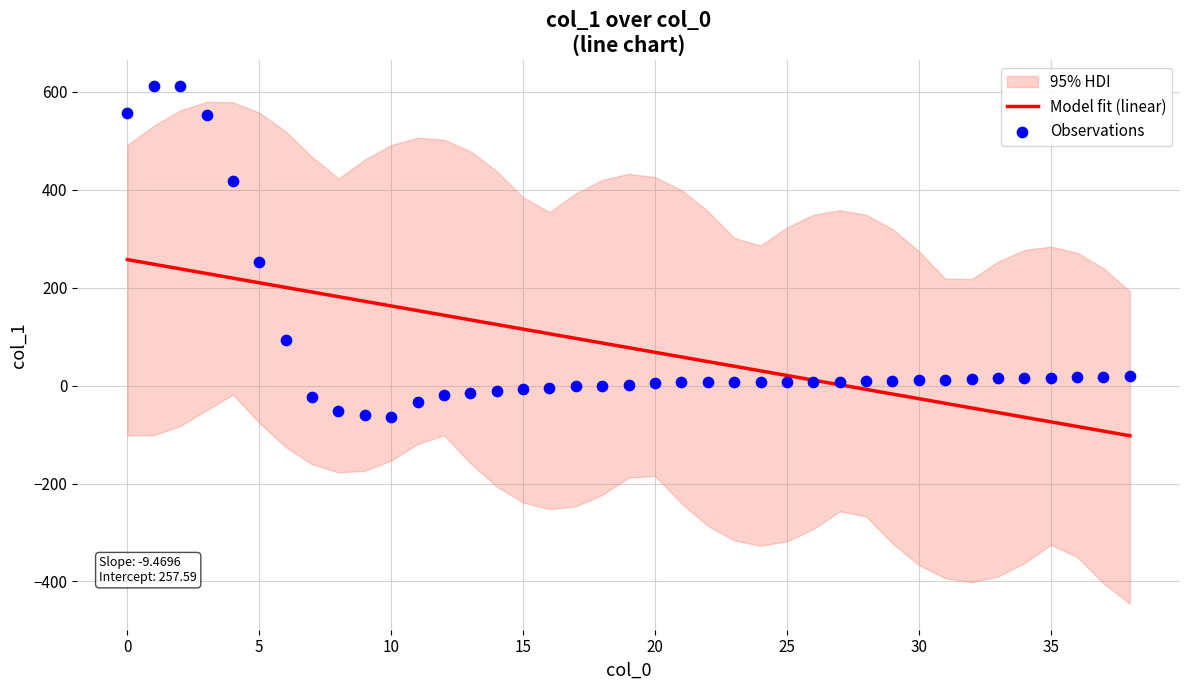

Which series contains the lowest Y value?

Model fit (linear)